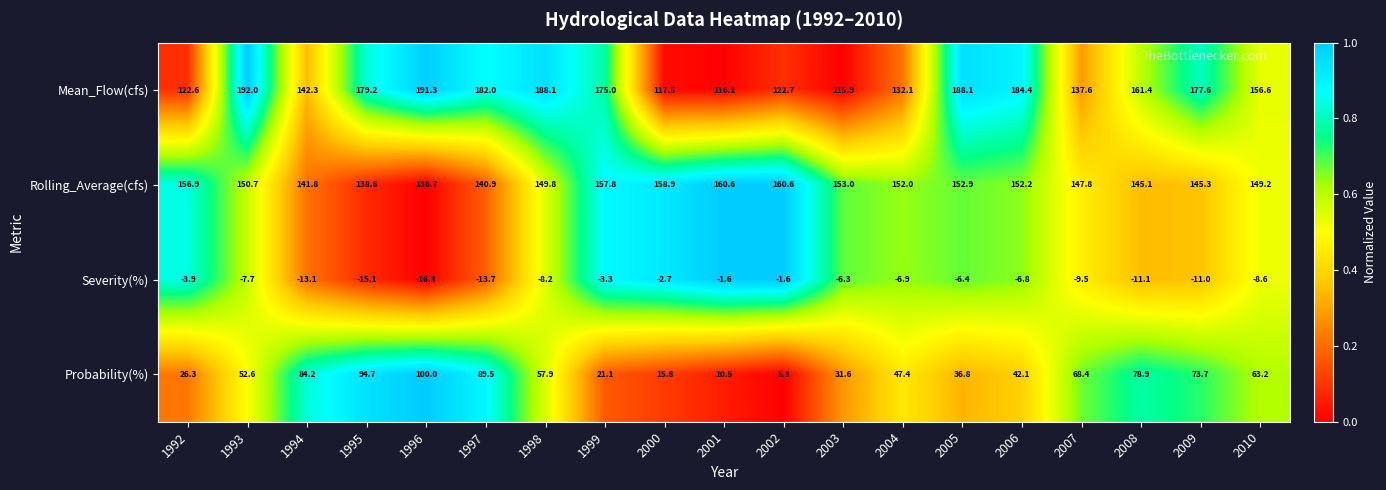

What is the sum of the Mean_Flow(cfs) values at 2006 and 2005?

372.5